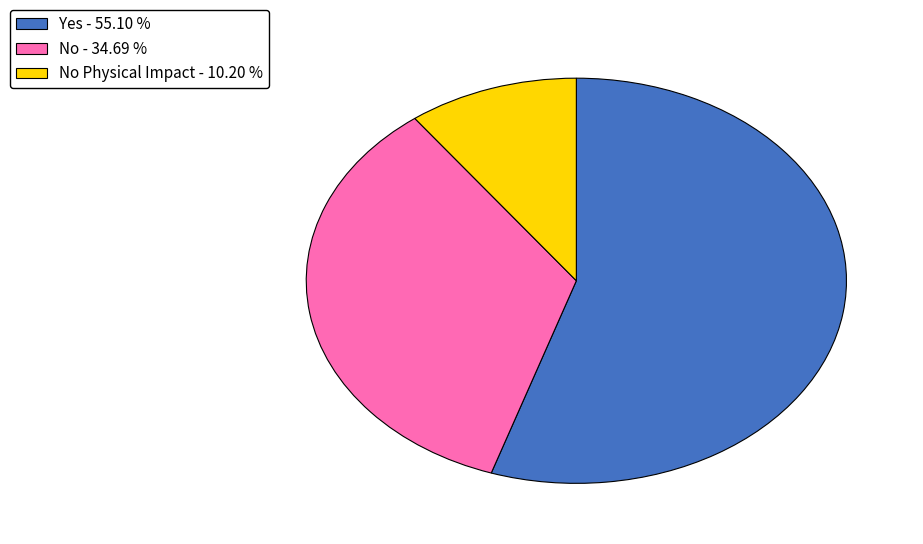

Rank the categories by value from lowest to highest.

No Physical Impact - 10.20 %, No - 34.69 %, Yes - 55.10 %